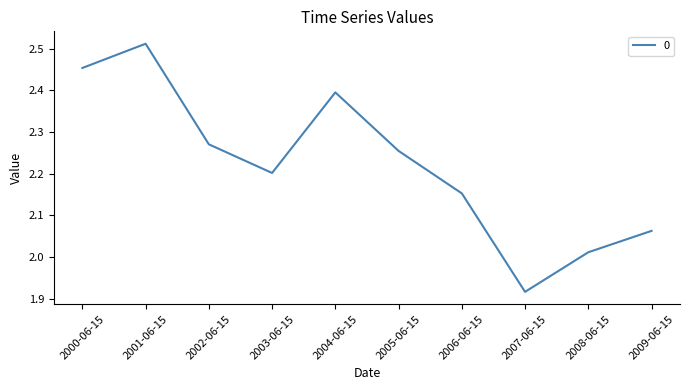

Rank the categories by value from lowest to highest.

2007-06-15, 2008-06-15, 2009-06-15, 2006-06-15, 2003-06-15, 2005-06-15, 2002-06-15, 2004-06-15, 2000-06-15, 2001-06-15